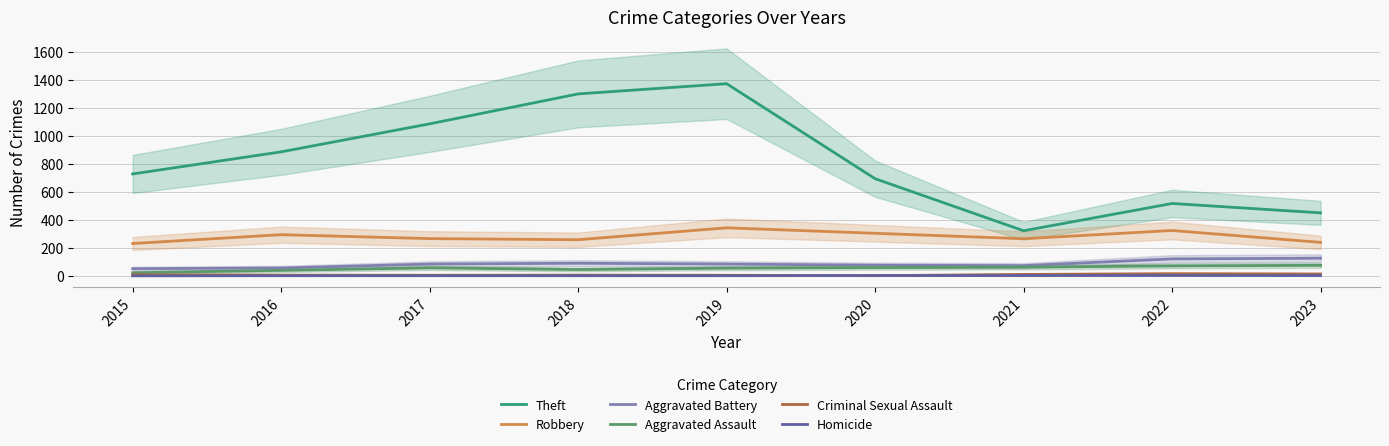

What is the total value across all series at 2017?

1498